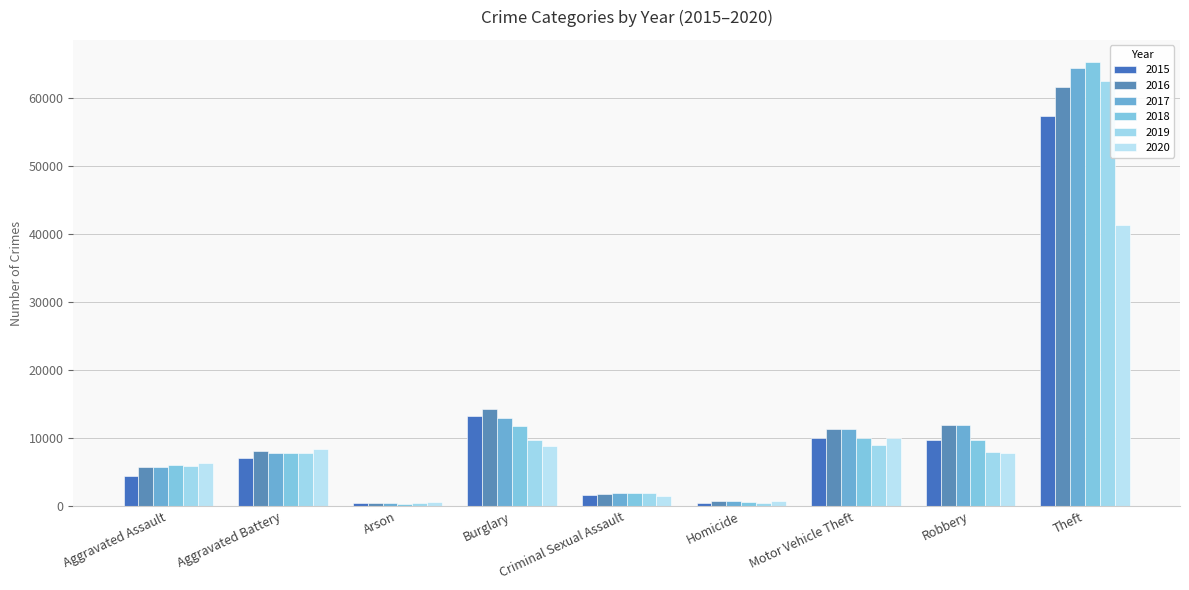

Which has a higher value, Aggravated Battery or Robbery?

Robbery